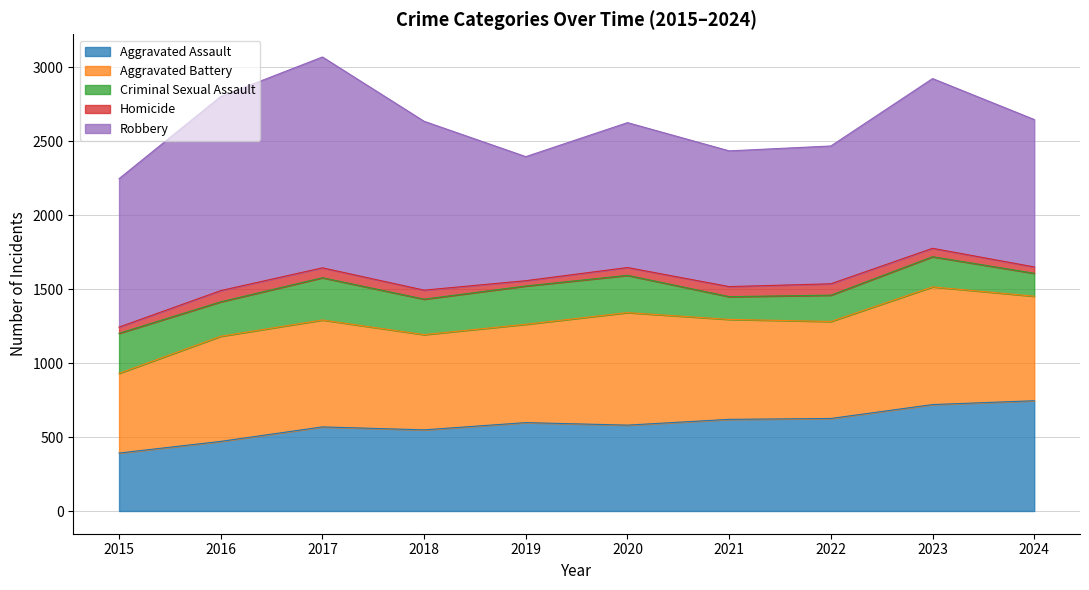

What is the total value across all series at 2022?

2469